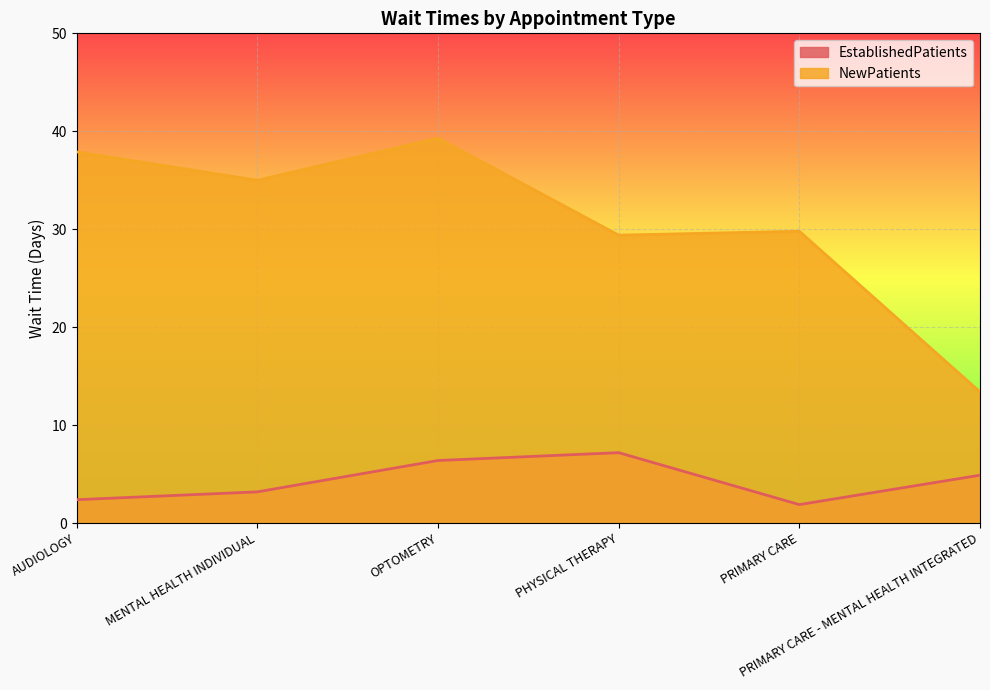

What is the label of the 4th point from the left?

PHYSICAL THERAPY